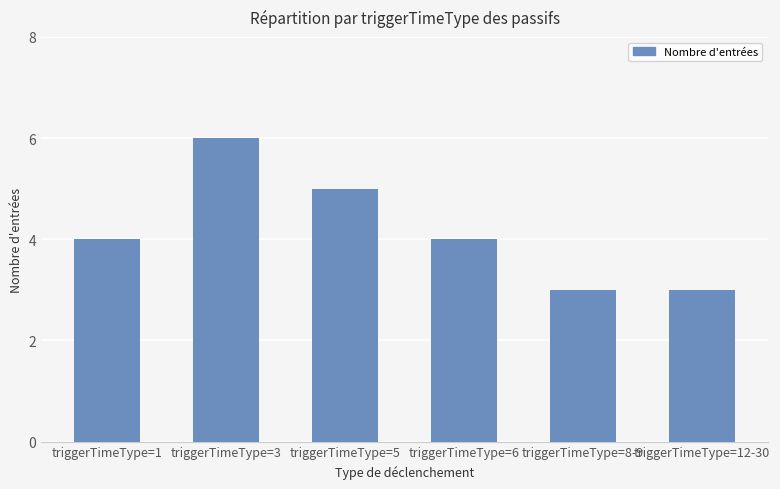

Are the bars horizontal?

No